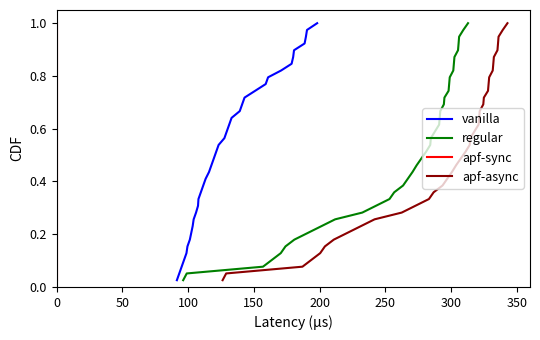

At which label does apf-sync reach its peak?

38